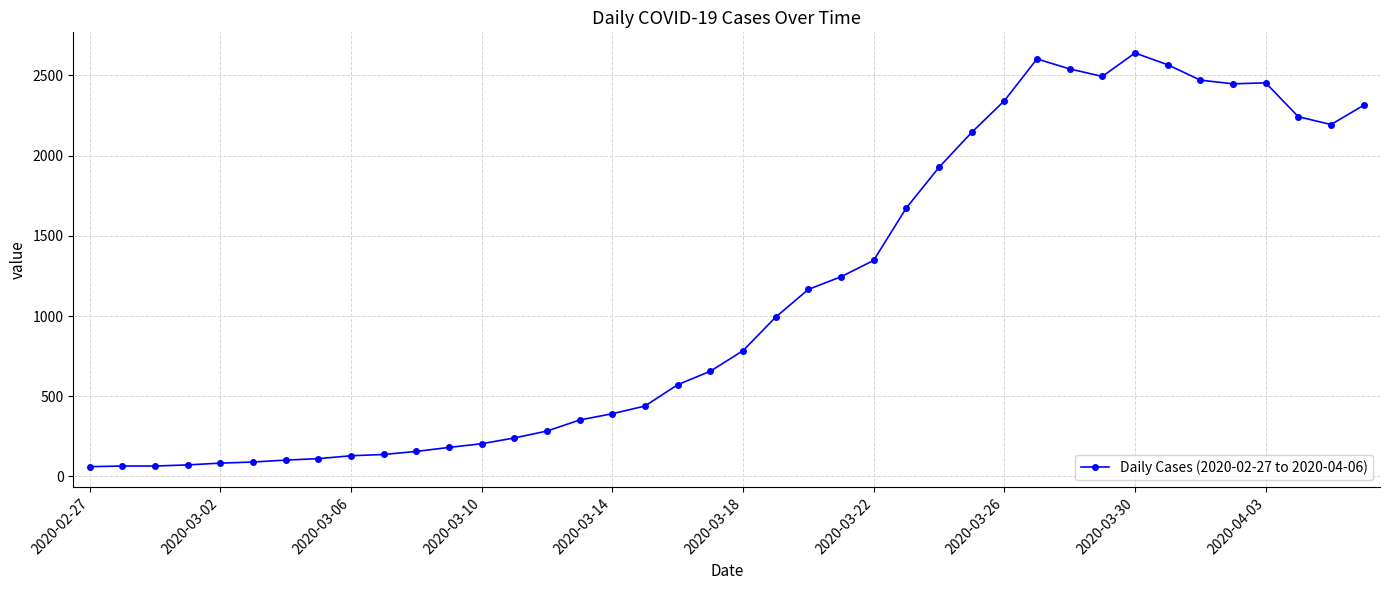

What is the value of the 21st point from the left?

784